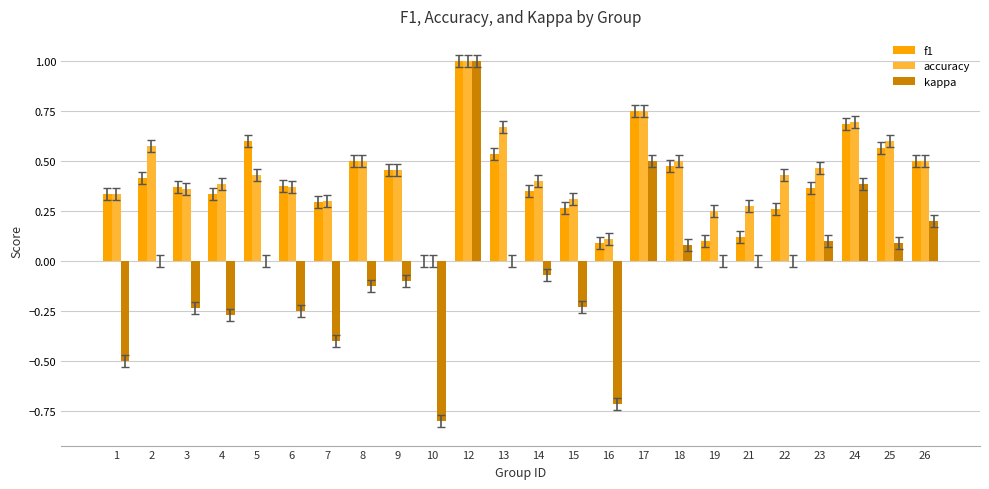

What is the sum of the accuracy values at 14 and 9?

0.9